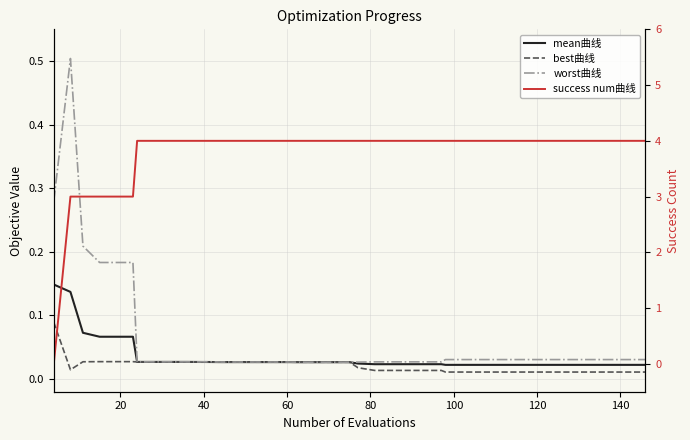

Which series has the largest total across all categories?

success num曲线